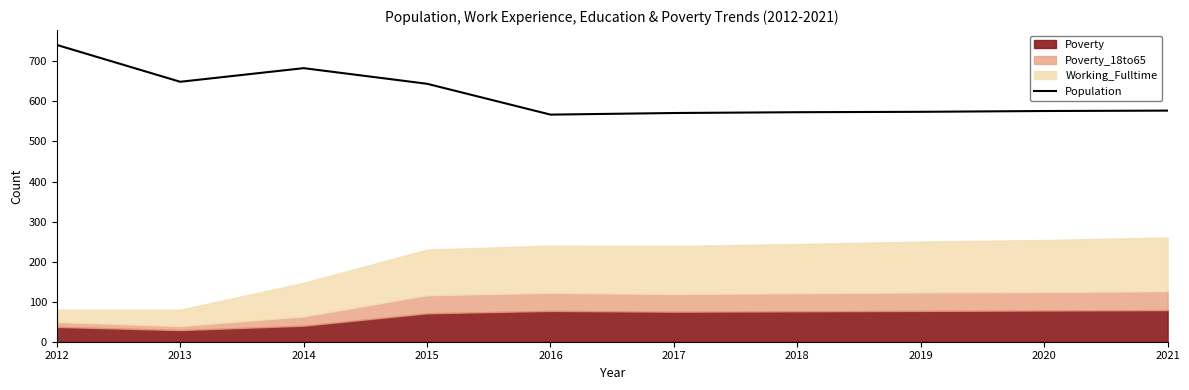

Where is the first local maximum?

2014